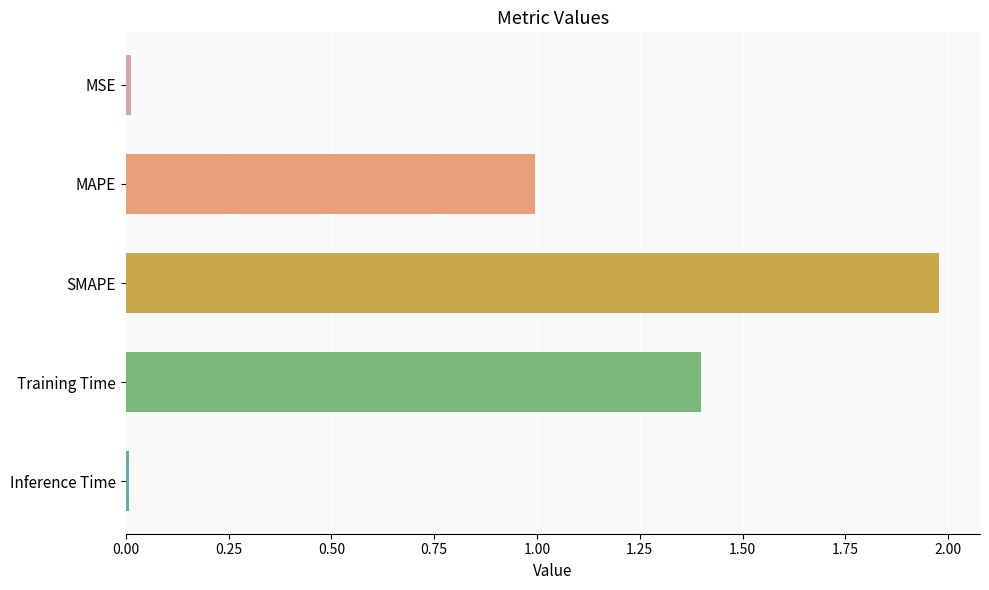

What is the average value?

0.9